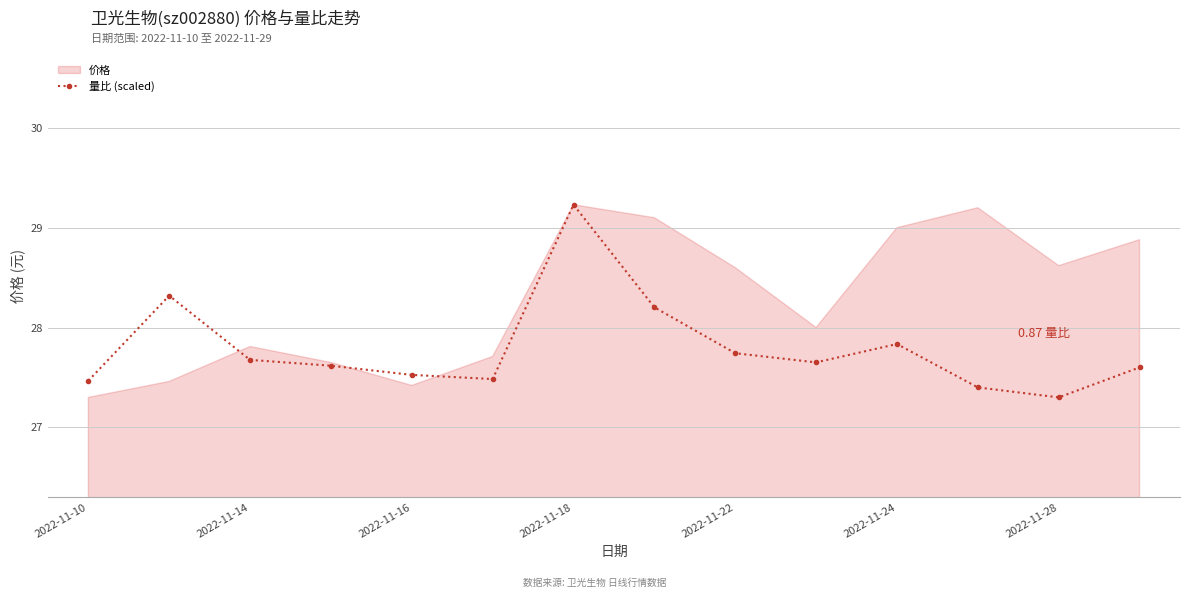

How many lines are shown in the chart?

1